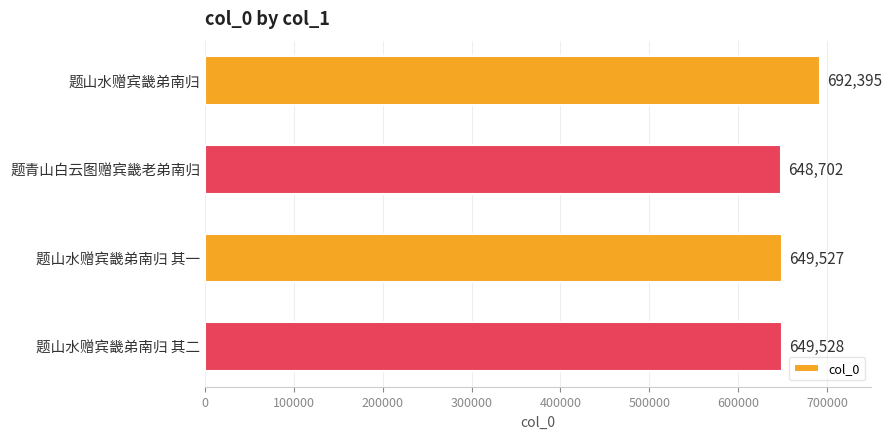

Reading top to bottom, list all the values displayed in this chart.

题山水赠宾畿弟南归=692395	题青山白云图赠宾畿老弟南归=648702	题山水赠宾畿弟南归 其一=649527	题山水赠宾畿弟南归 其二=649528